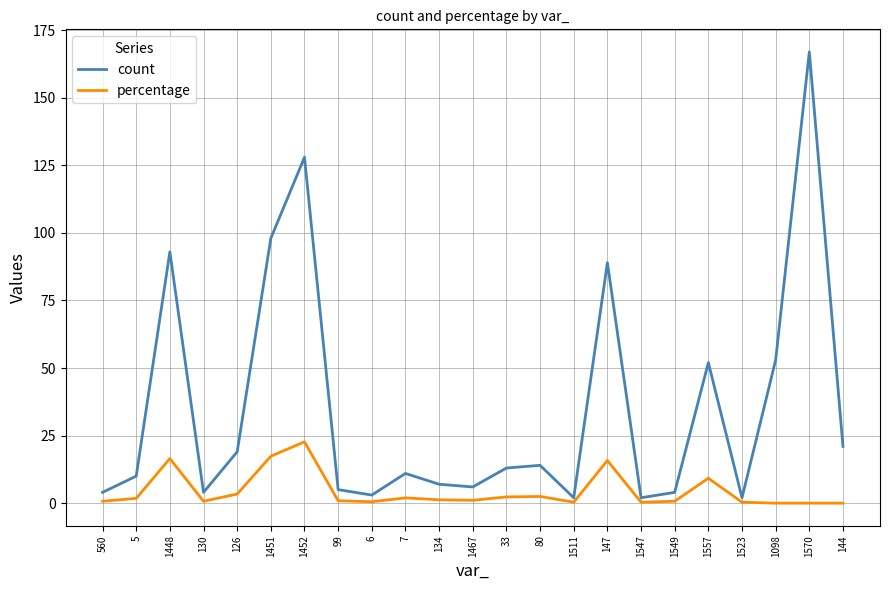

Which series changed the most between 560 and 134?

count